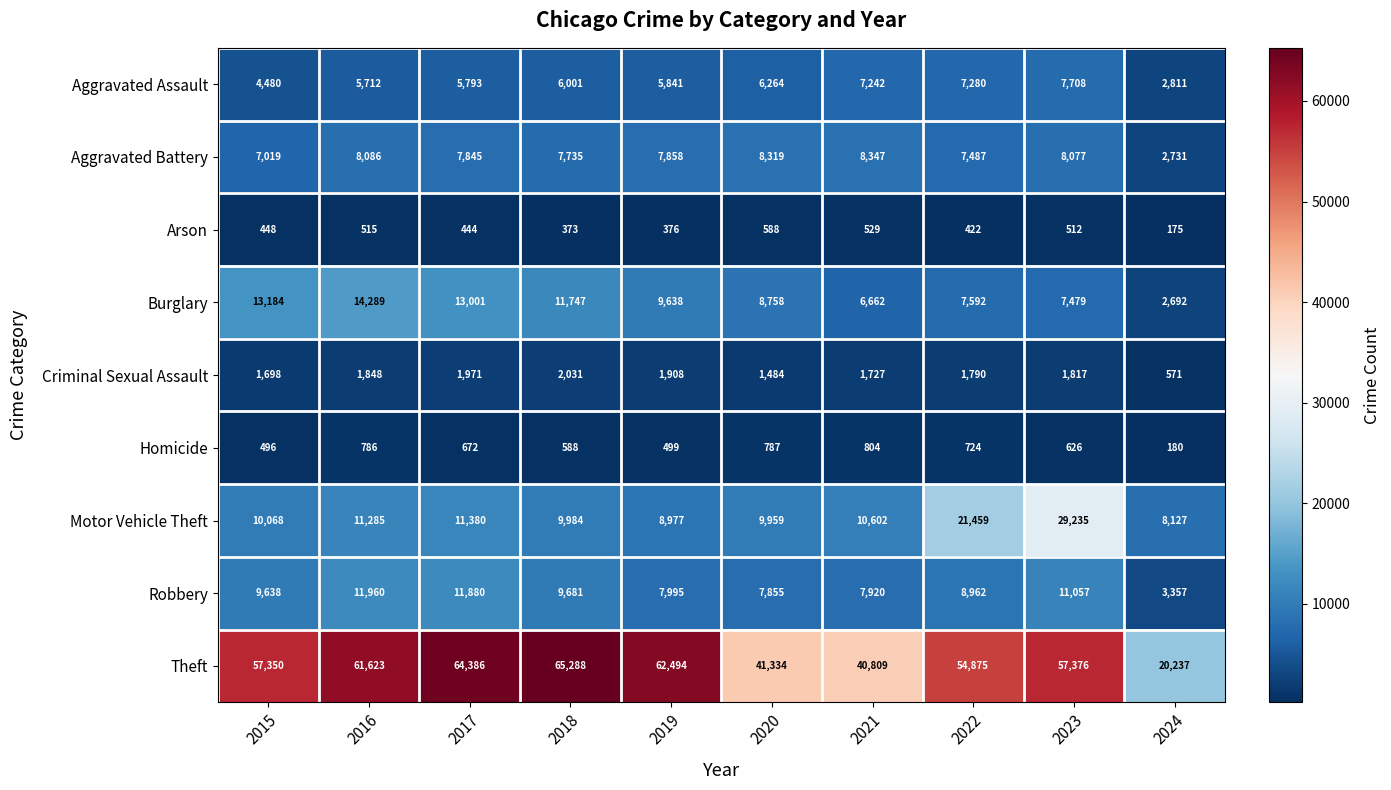

What is the difference between the maximum and second lowest values in the Robbery series?

4105